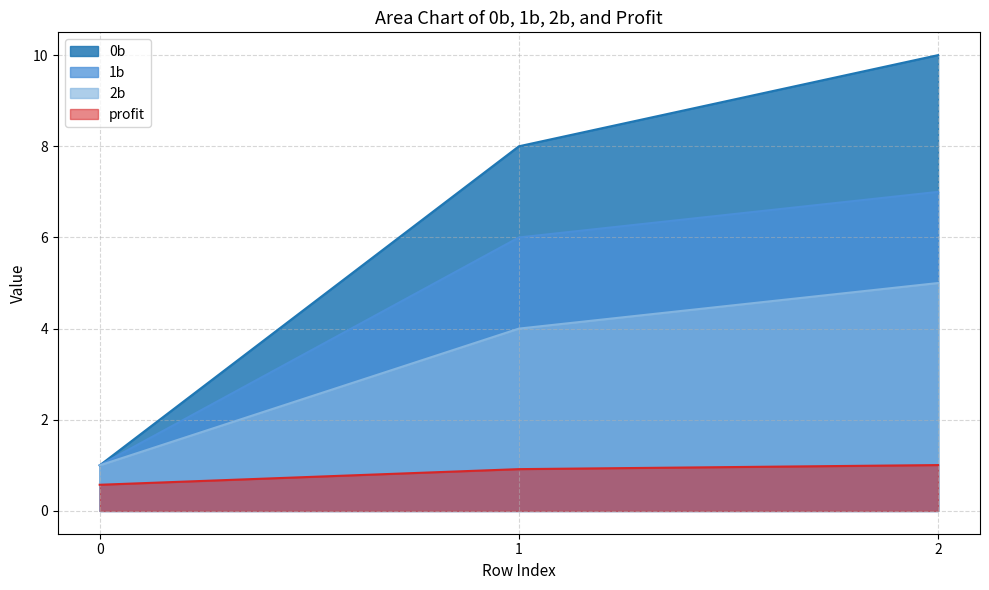

How many categories are shown in the chart?

3